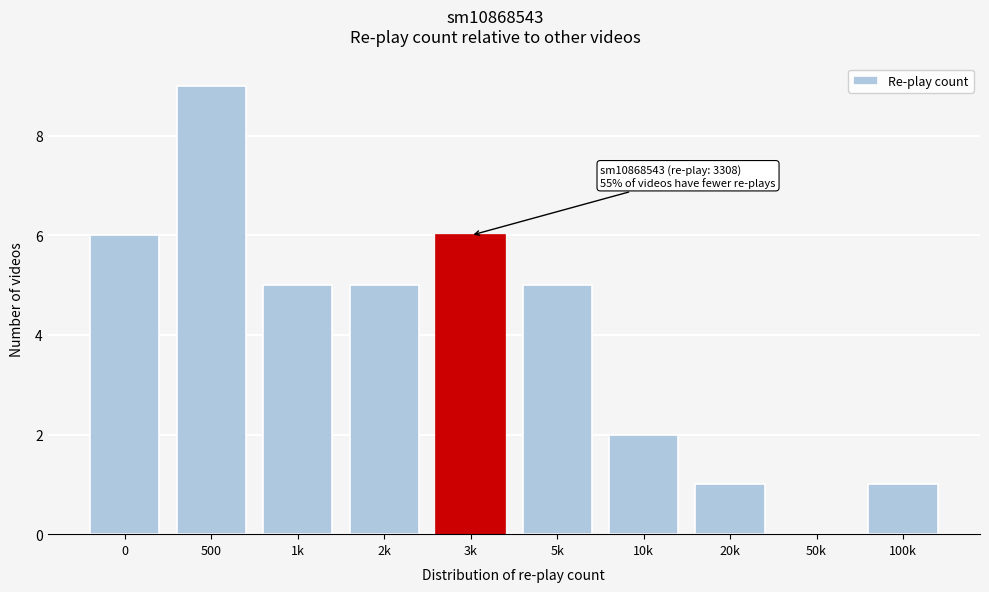

Reading left to right, what are all the values shown in this chart?

0=6	500=9	1k=5	2k=5	3k=6	5k=5	10k=2	20k=1	50k=0	100k=1